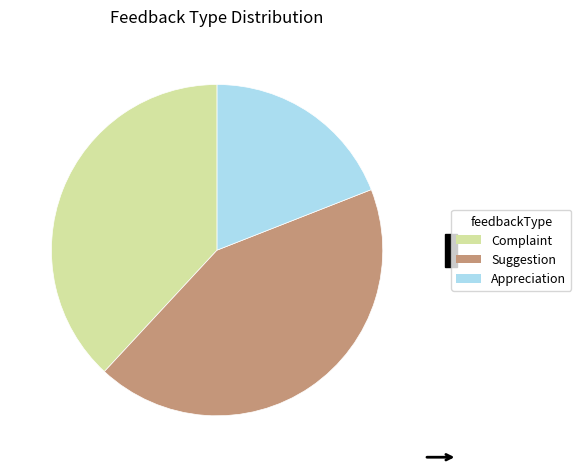

The Suggestion slice represents 43% of the pie. True or false?

True